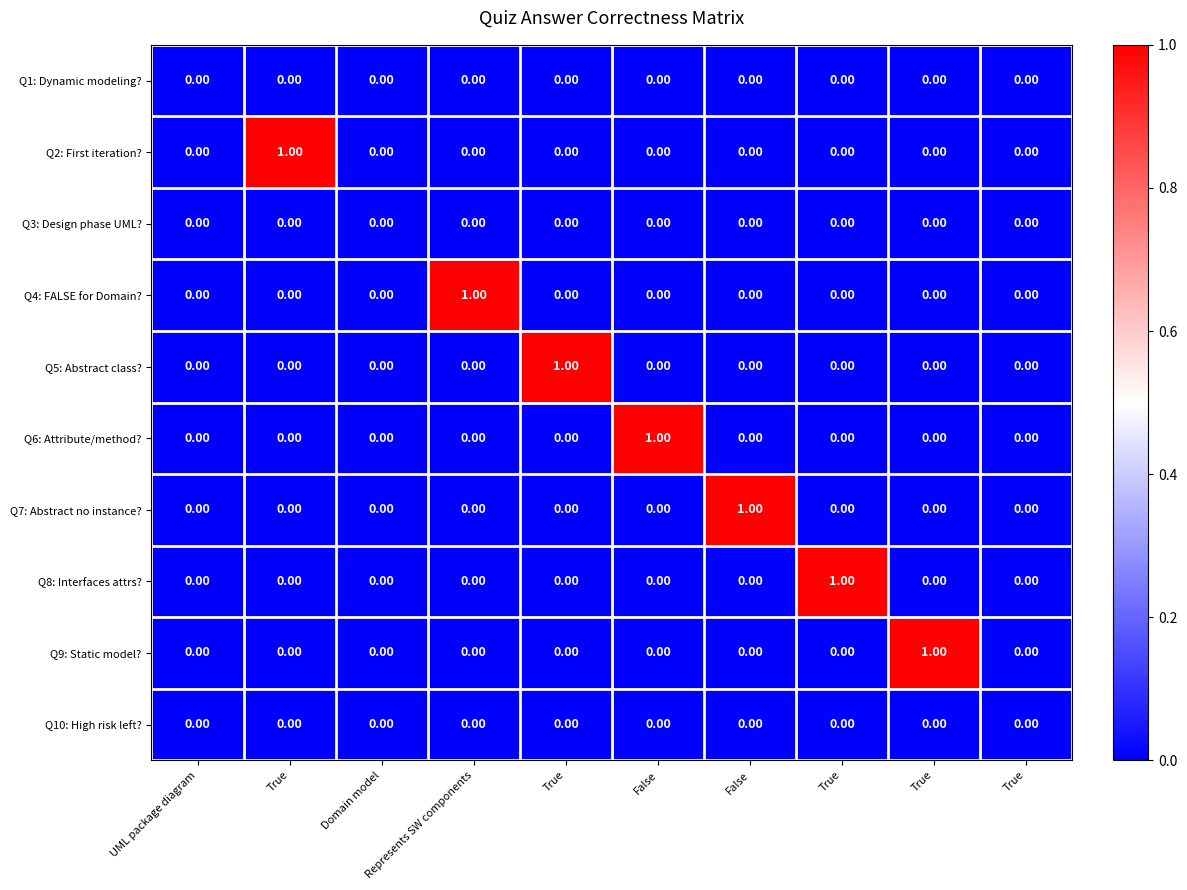

How many categories are shown in the chart?

10